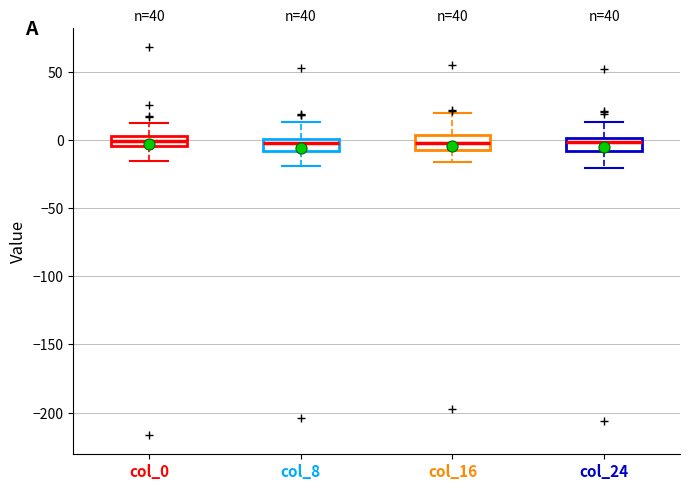

Where does the lower whisker of the box for col_0 end on the y-axis? The values are not printed on the chart, so give them approximately, as read against the axis.

-15